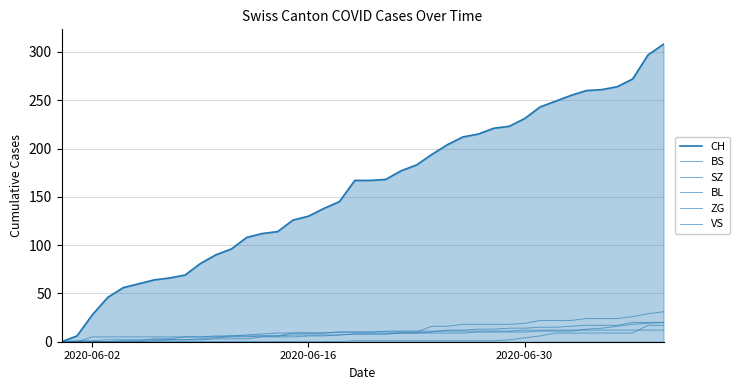

True or false: CH and SZ intersect in this chart.

False